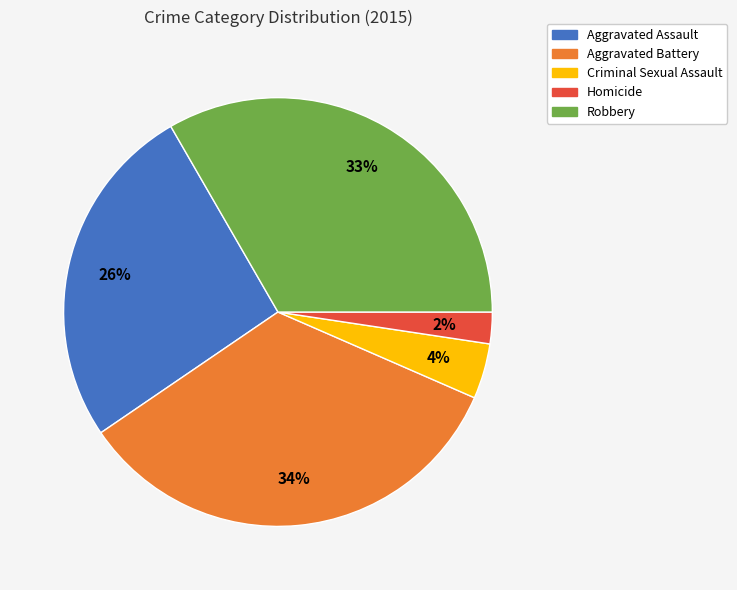

Between Homicide and Aggravated Battery, which is larger?

Aggravated Battery